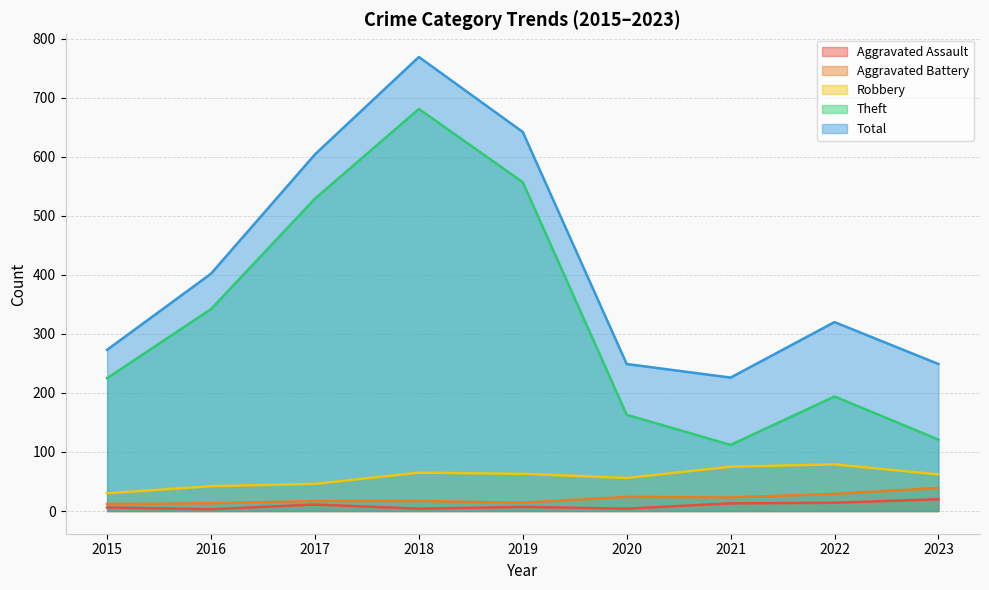

Reading left to right, extract all data points from this chart.

Aggravated Assault: 6	3	11	4	7	4	13	14	20
Aggravated Battery: 12	13	17	17	14	24	23	29	39
Robbery: 30	42	46	65	63	56	75	79	62
Theft: 225	342	529	681	557	163	112	194	121
Total: 273	402	604	769	642	249	226	320	249